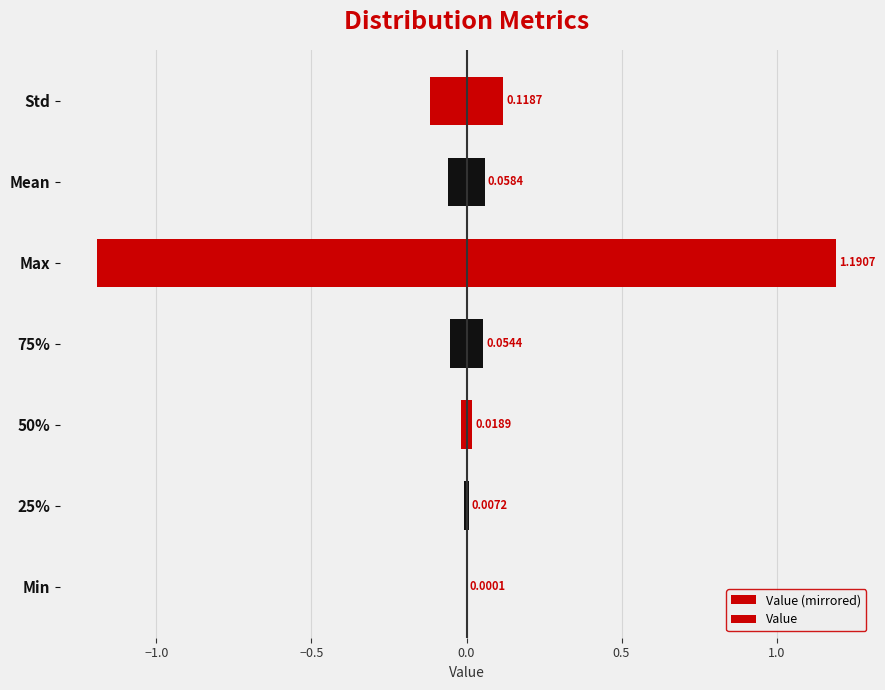

How many distinct data groups are displayed?

2